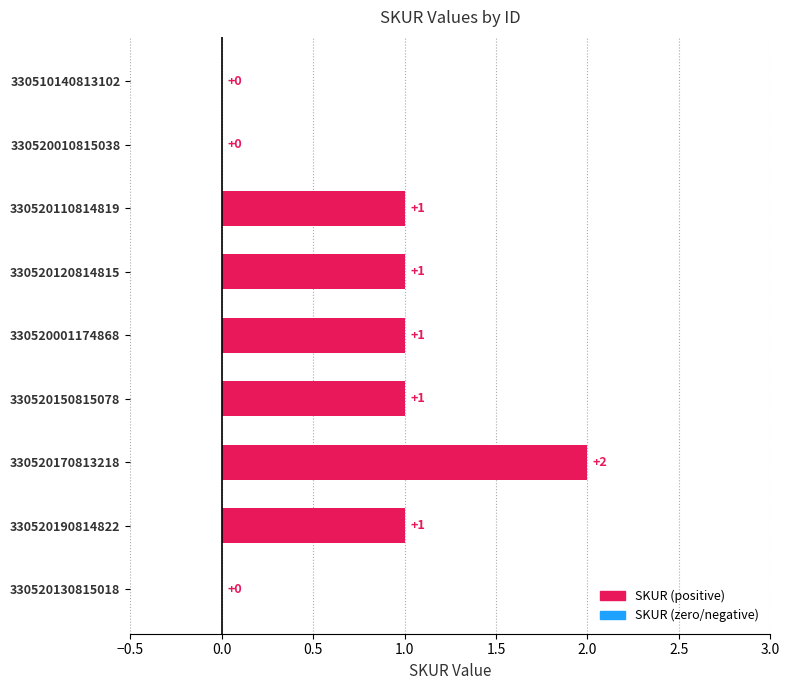

What is the ratio of the value at 330520001174868 to the value at 330520110814819?

1.0